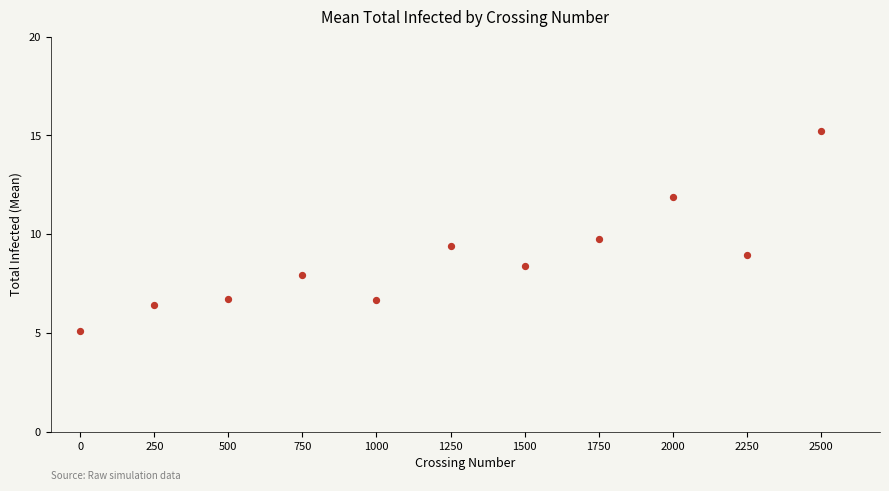

What is the range of Y values (max minus min)?

10.1